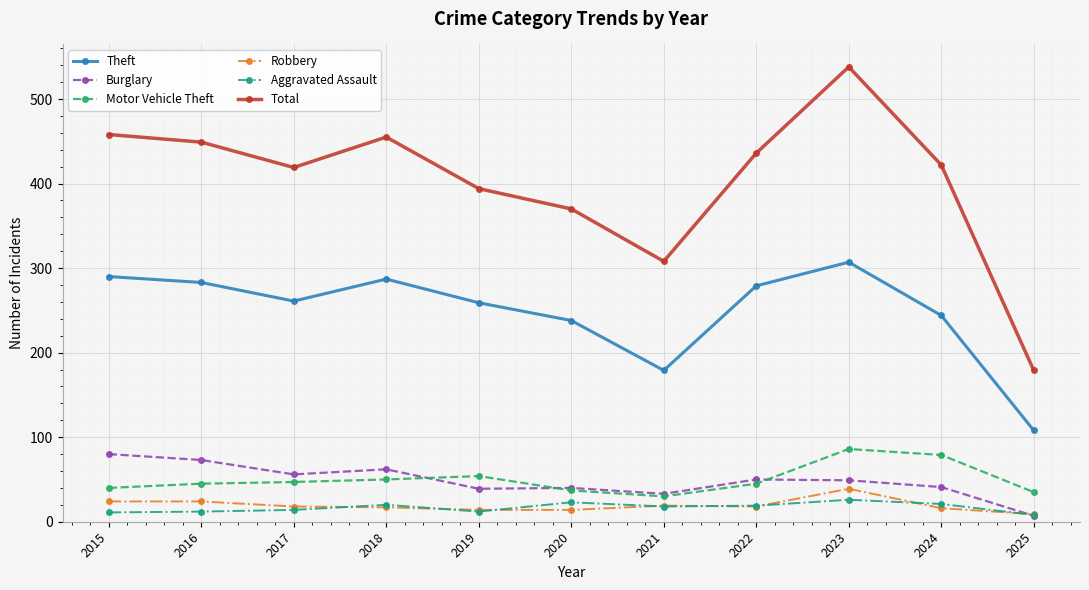

What is the total value across all series at 2023?

1045